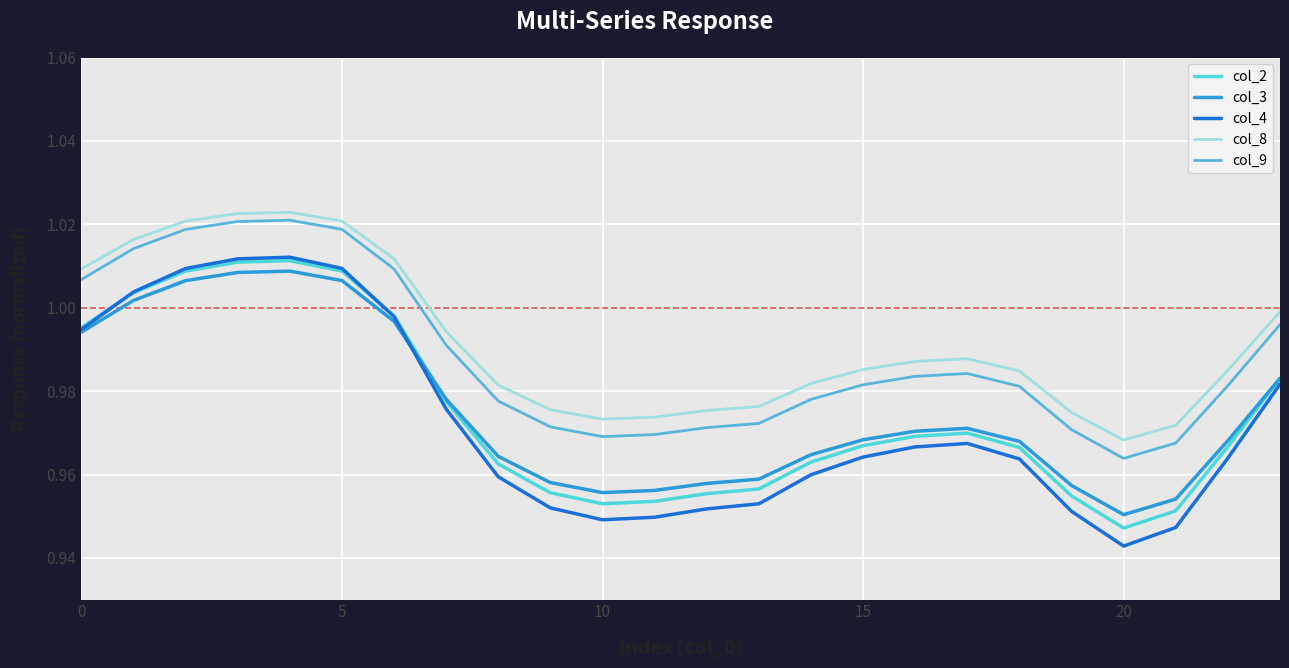

True or false: col_3 and col_9 intersect in this chart.

False